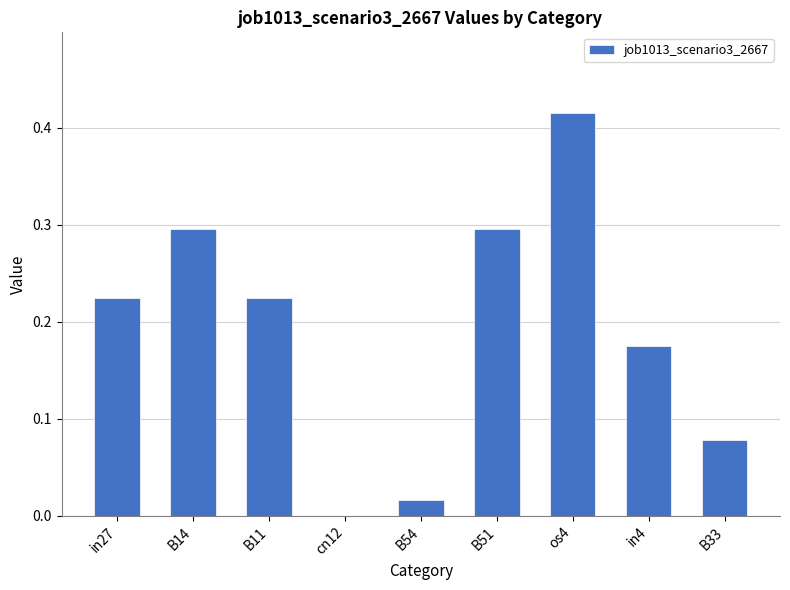

What is the change in value from in27 to B51?

+0.1